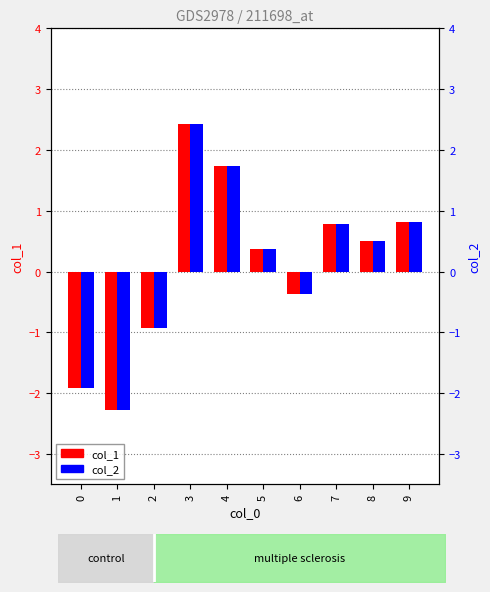

What is the value of the col_2 bar at the 8th from the left?

0.8